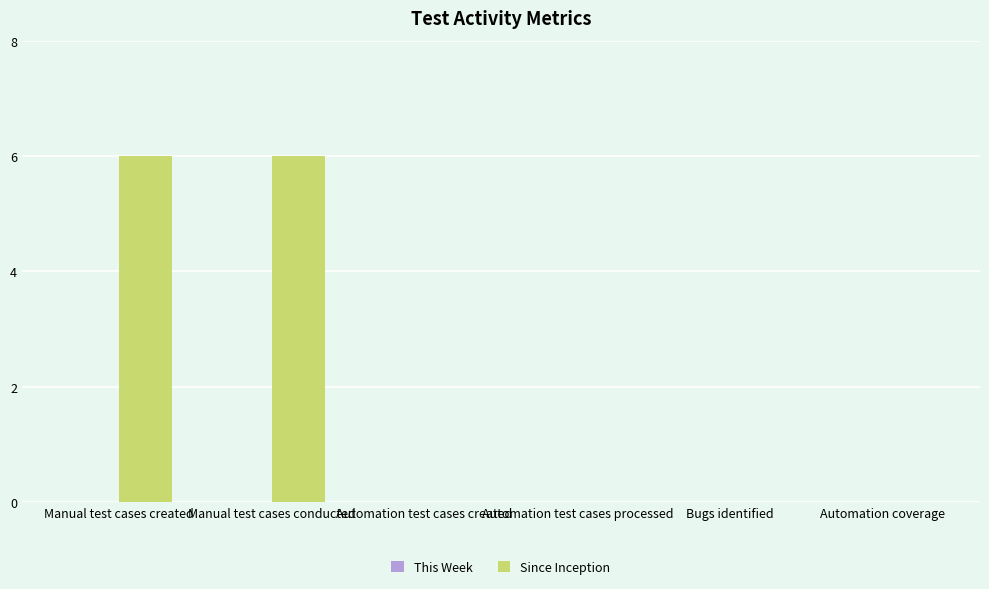

What is the change in value from Manual test cases created to Automation test cases processed?

-6